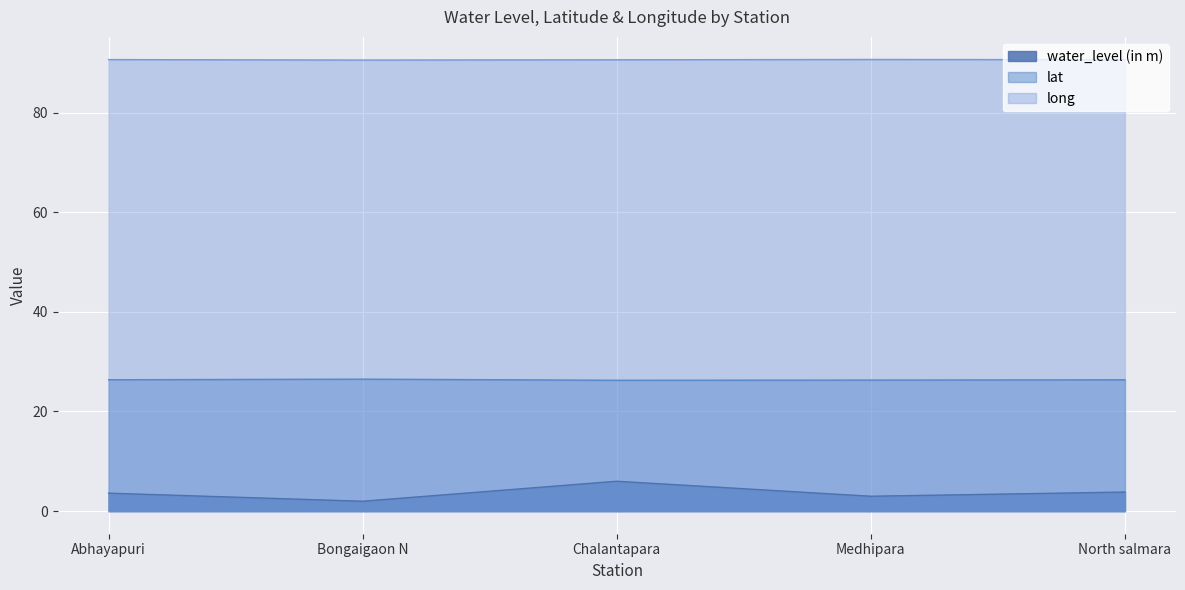

Between Abhayapuri and Chalantapara, which is larger?

Chalantapara